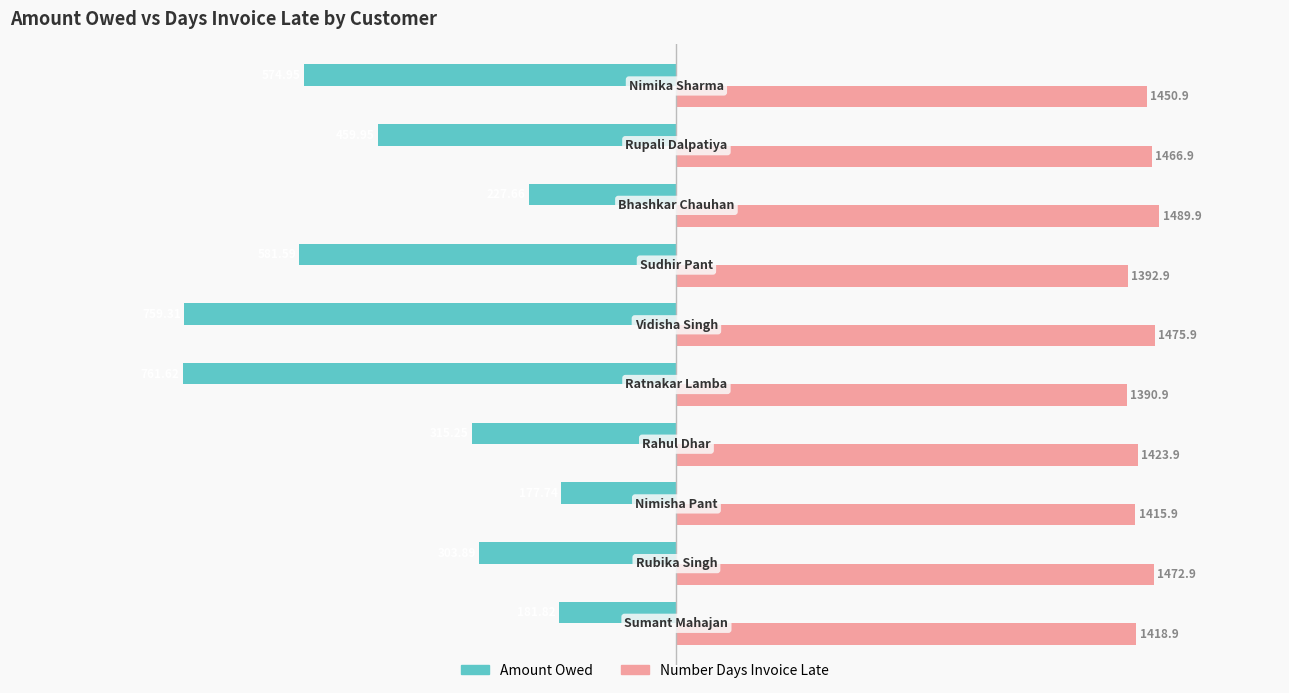

What is the value of the Amount Owed bar at the 7th from the left?

-581.6